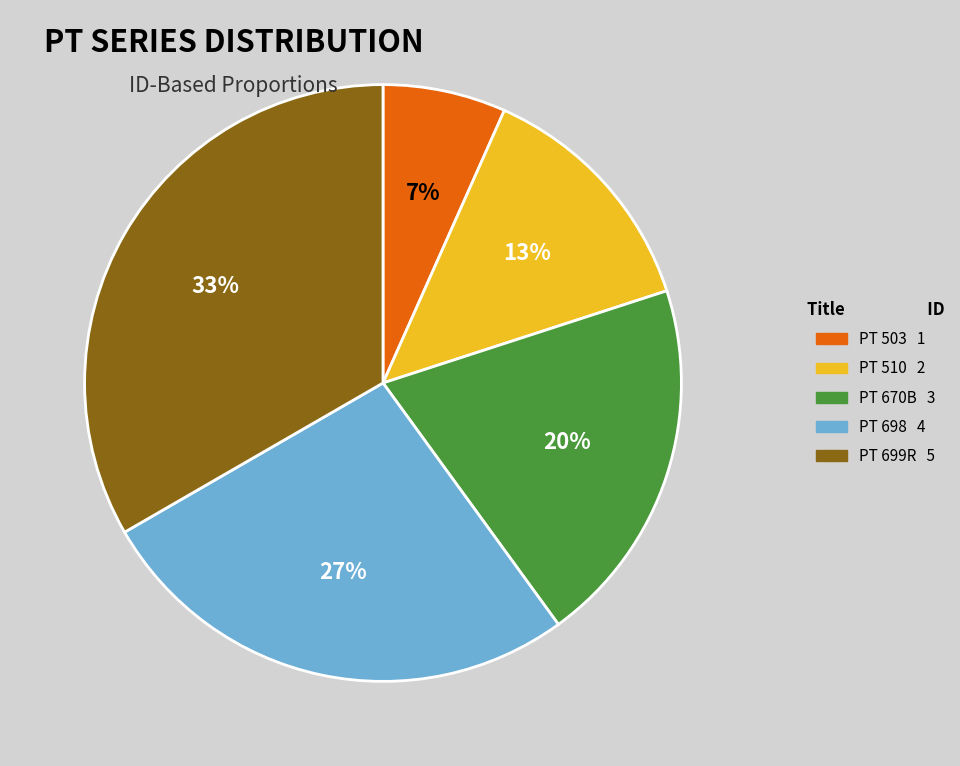

Which has a higher value, PT 510 or PT 503?

PT 510